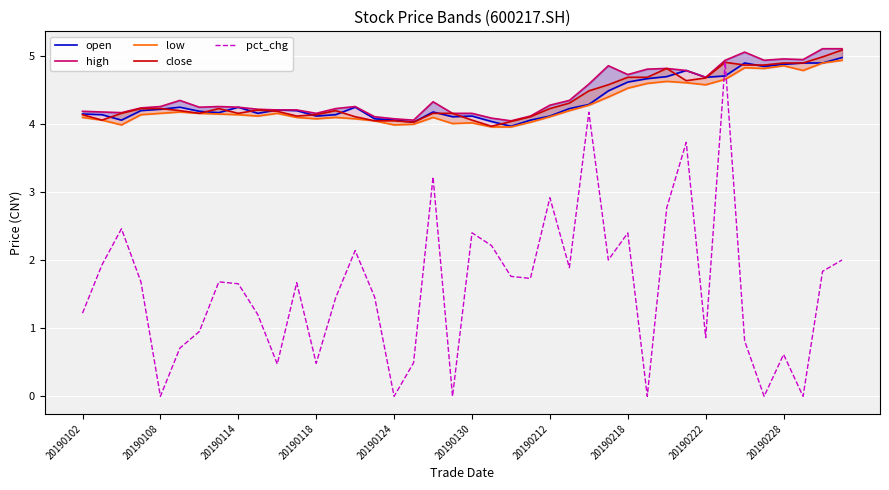

The pct_chg series shows 0.0 at 20190124. True or false?

True